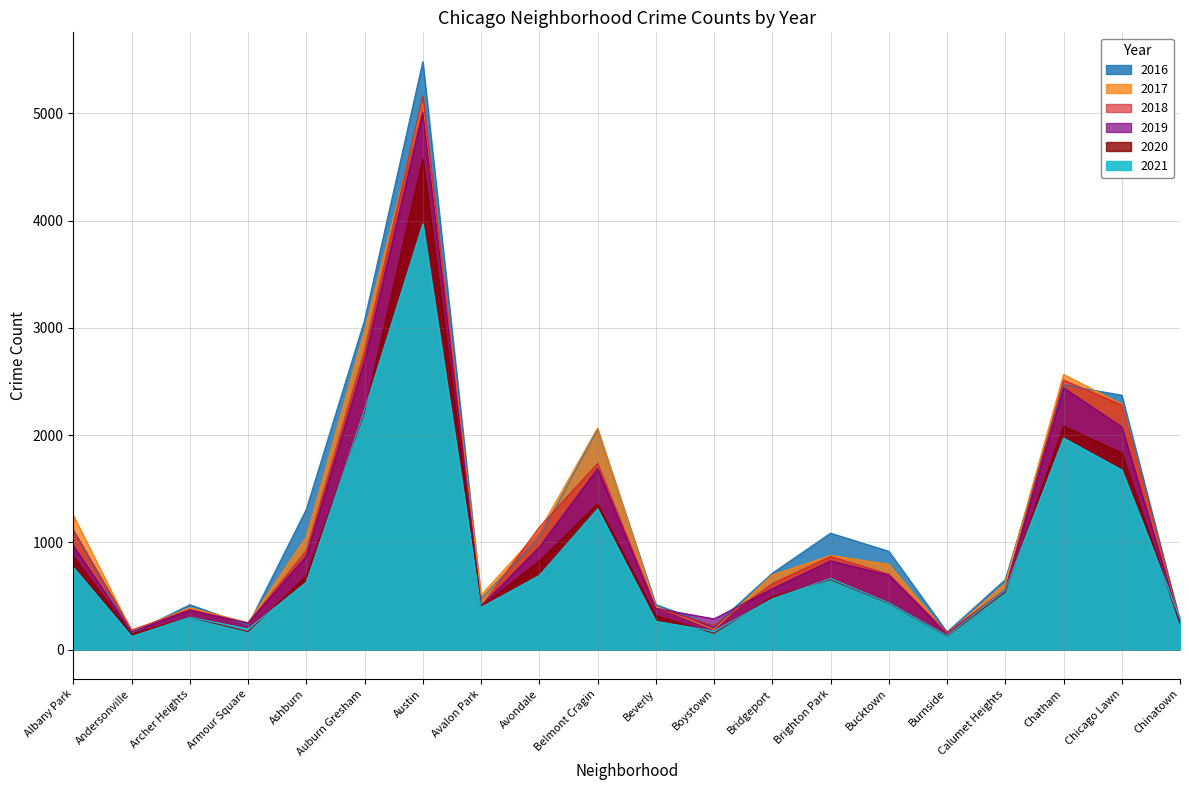

Reading left to right, what are all the values shown in this chart?

2017: 1252	171	391	251	1053	2973	5095	509	1107	2066	404	188	697	878	795	145	620	2566	2288	253
2019: 968	166	368	249	872	2701	5008	405	957	1687	385	287	568	828	694	142	561	2441	2076	253
2021: 767	123	303	193	629	2237	3970	395	692	1312	264	173	474	664	435	130	559	1973	1675	293
2020: 870	147	303	169	686	2213	4578	400	826	1358	315	153	493	654	431	126	538	2084	1834	239
2018: 1117	183	374	248	924	2787	5163	401	1142	1736	386	224	616	869	704	160	554	2513	2281	273
2016: 1110	151	419	227	1308	3071	5481	475	1046	2053	421	219	713	1086	917	164	653	2468	2372	262